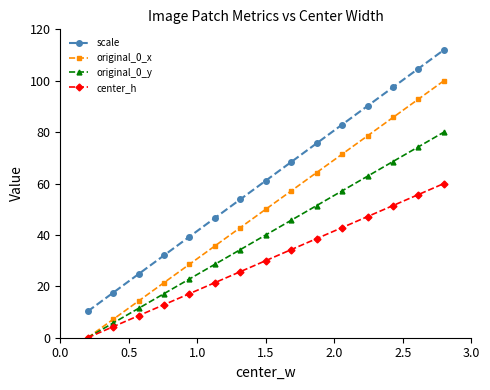

Rank the series by their maximum value, from highest to lowest.

scale, original_0_x, original_0_y, center_h